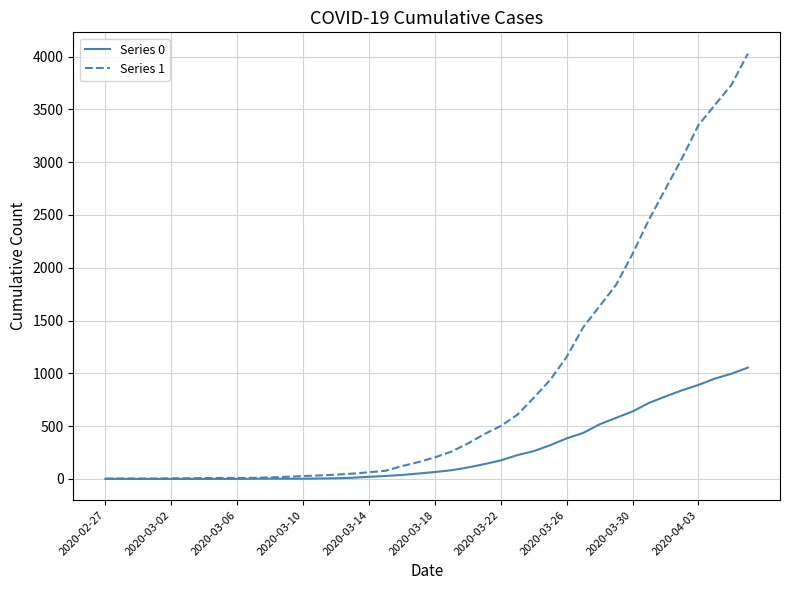

Rank the series by their maximum value, from highest to lowest.

Series 1, Series 0